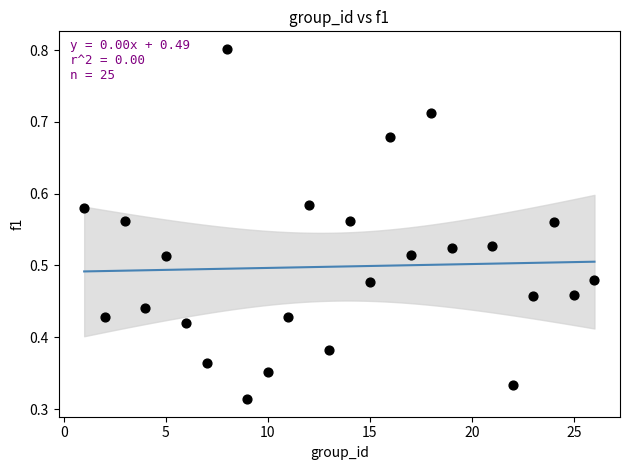

What is the range of X values (max minus min)?

25.0